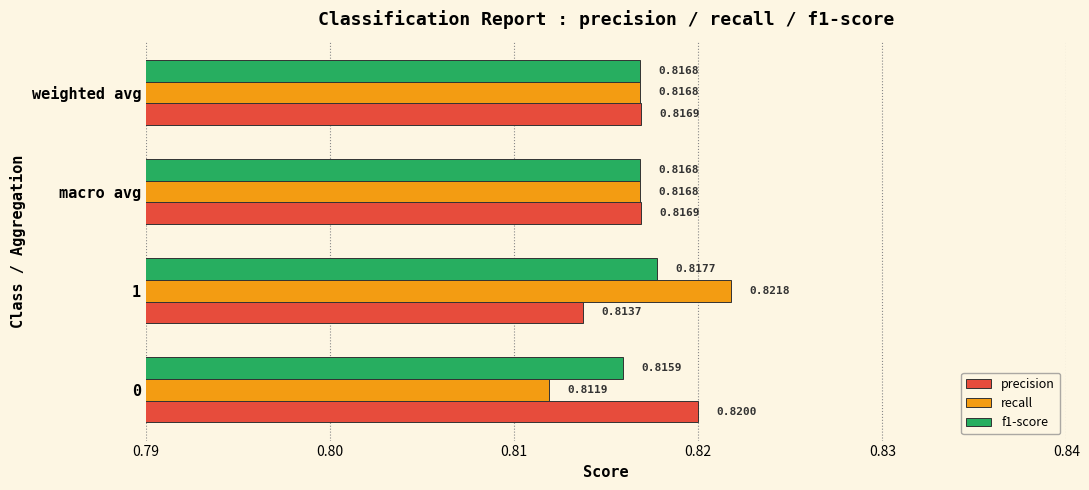

What is the total value across all series at weighted avg?

2.5